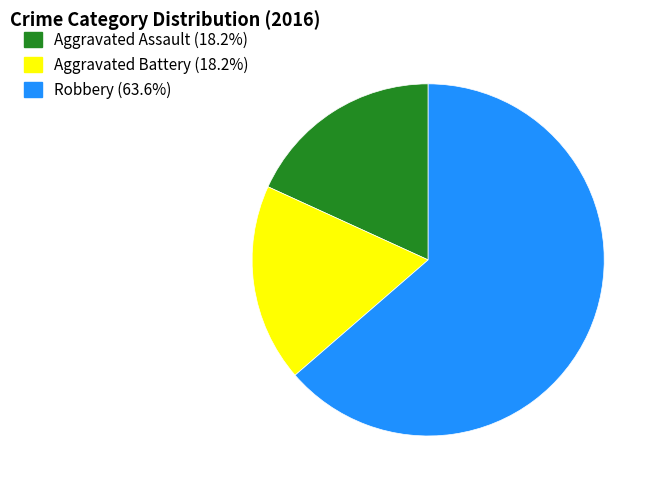

What is the largest slice in the pie chart?

Robbery